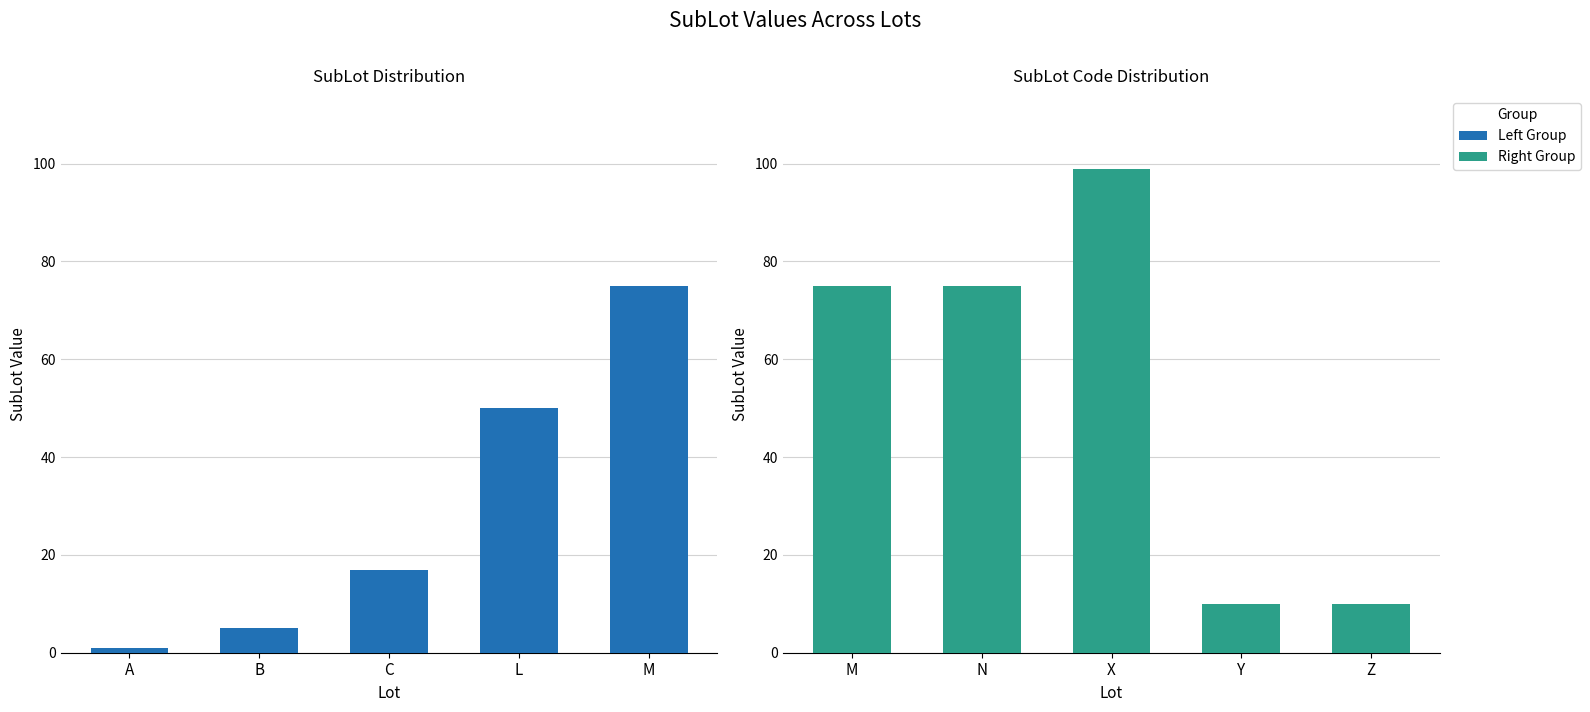

The value at X is 25. True or false?

False